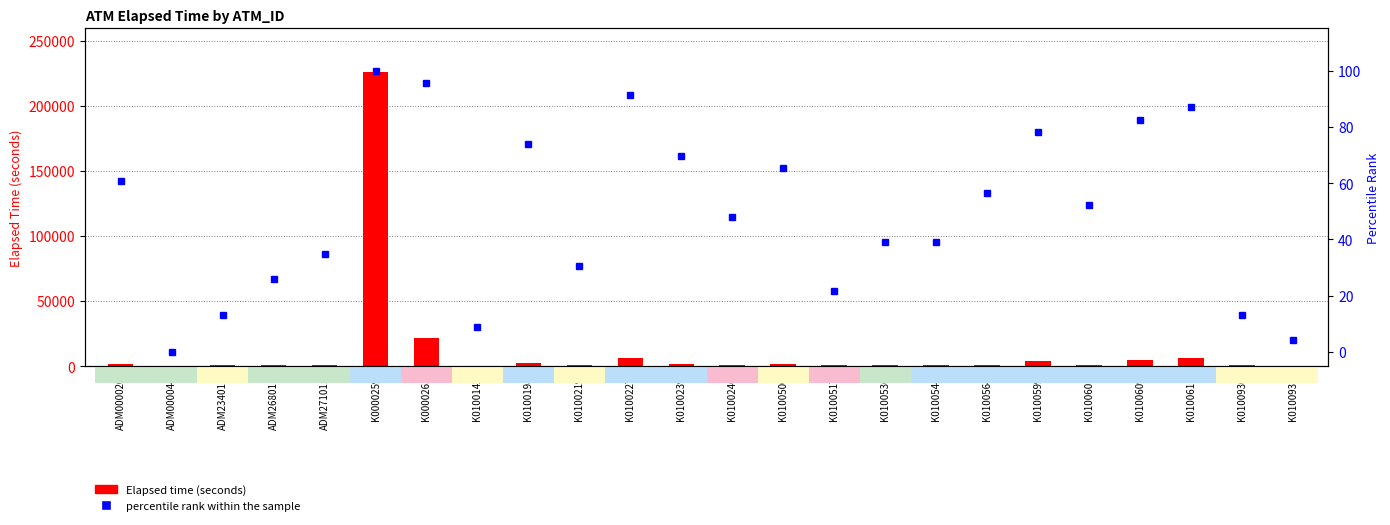

What is the total value across all series at K0100601?

1087.2